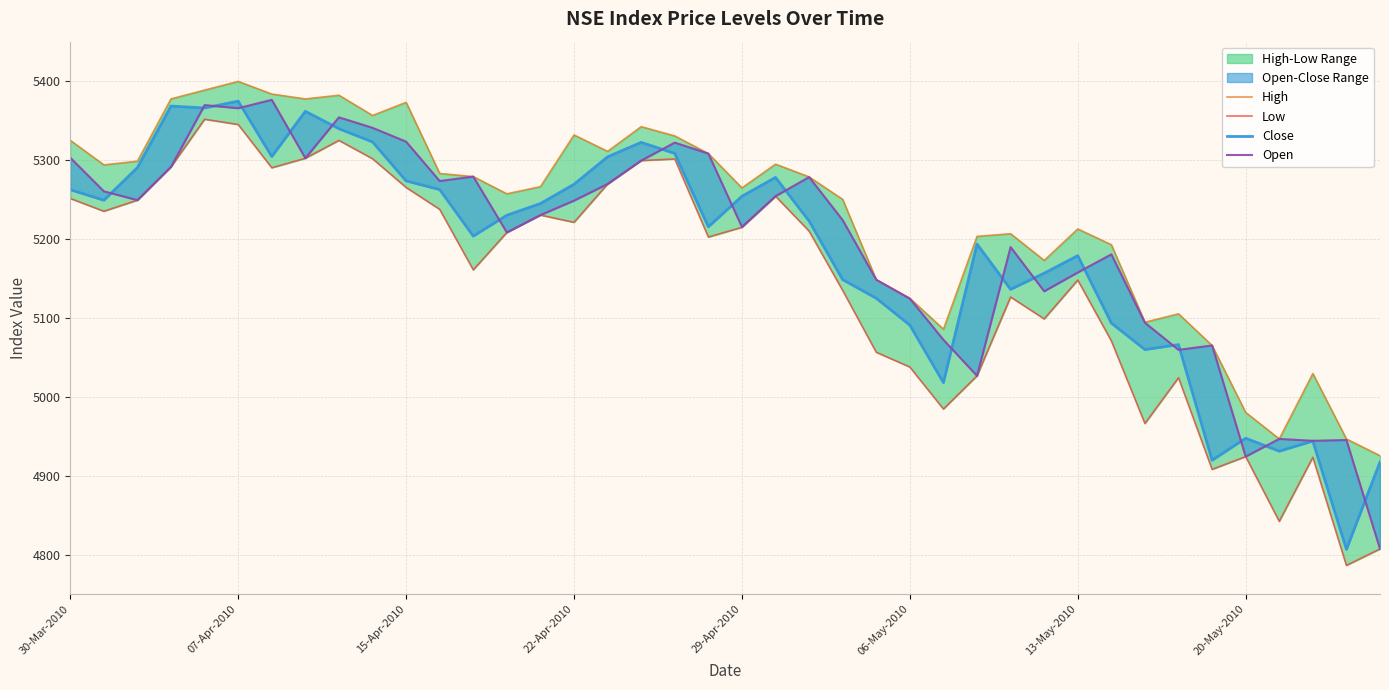

True or false: Open and Low cross at least once.

False